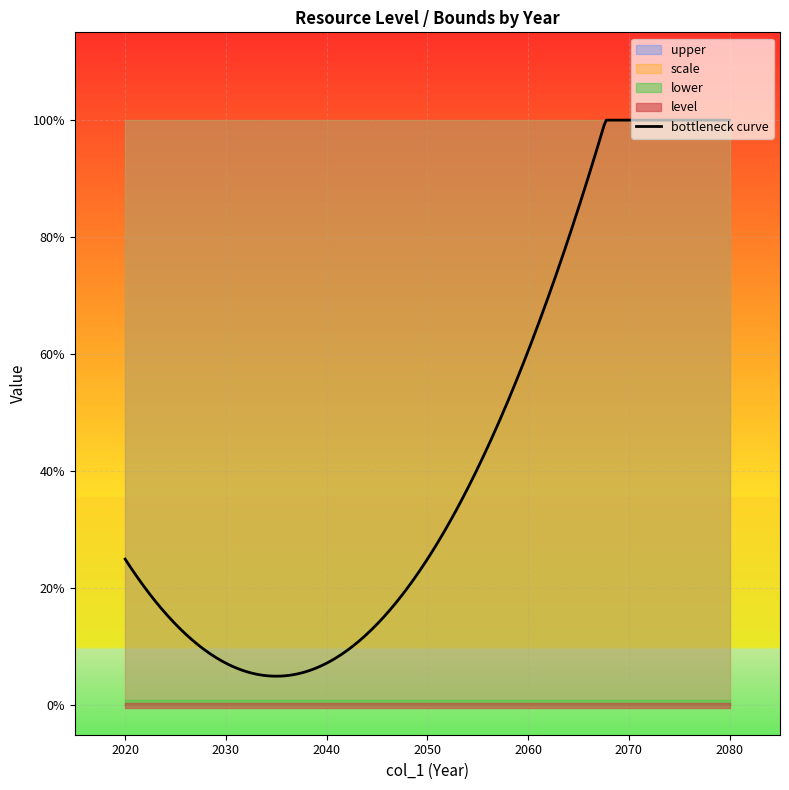

Rank the categories by lower value from highest to lowest.

2020, 2030, 2040, 2050, 2060, 2070, 2080